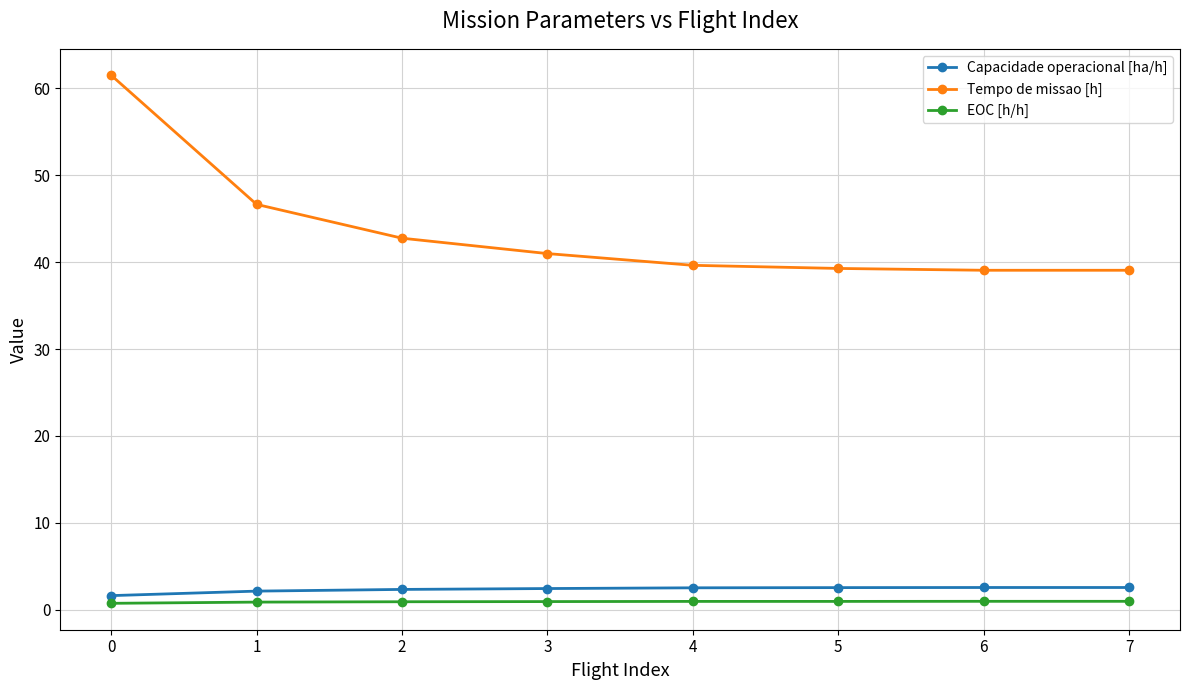

What is the difference between the maximum and minimum values in the Capacidade operacional [ha/h] series?

0.9